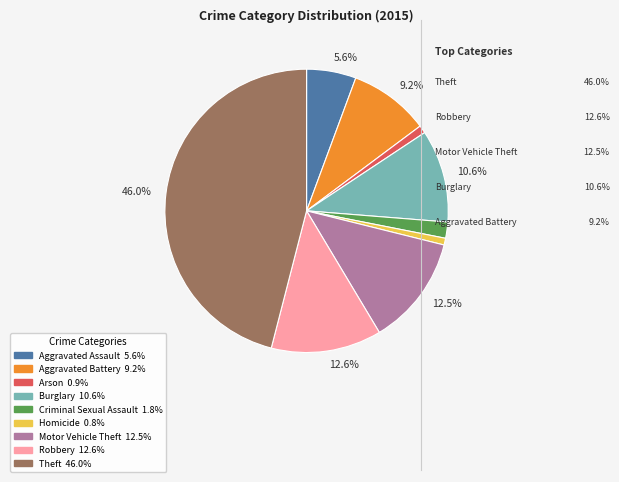

Is there any slice that represents more than half of the pie?

No